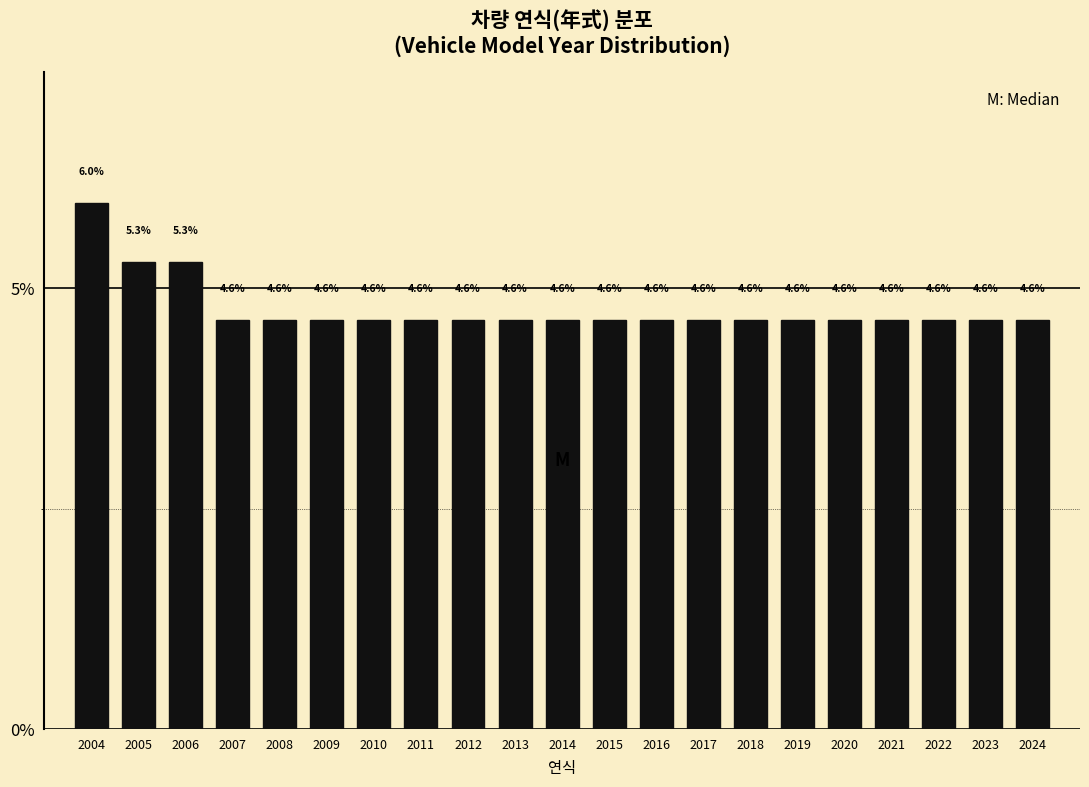

Reading left to right, list all the values displayed in this chart.

2004=6.0	2005=5.3	2006=5.3	2007=4.6	2008=4.6	2009=4.6	2010=4.6	2011=4.6	2012=4.6	2013=4.6	2014=4.6	2015=4.6	2016=4.6	2017=4.6	2018=4.6	2019=4.6	2020=4.6	2021=4.6	2022=4.6	2023=4.6	2024=4.6